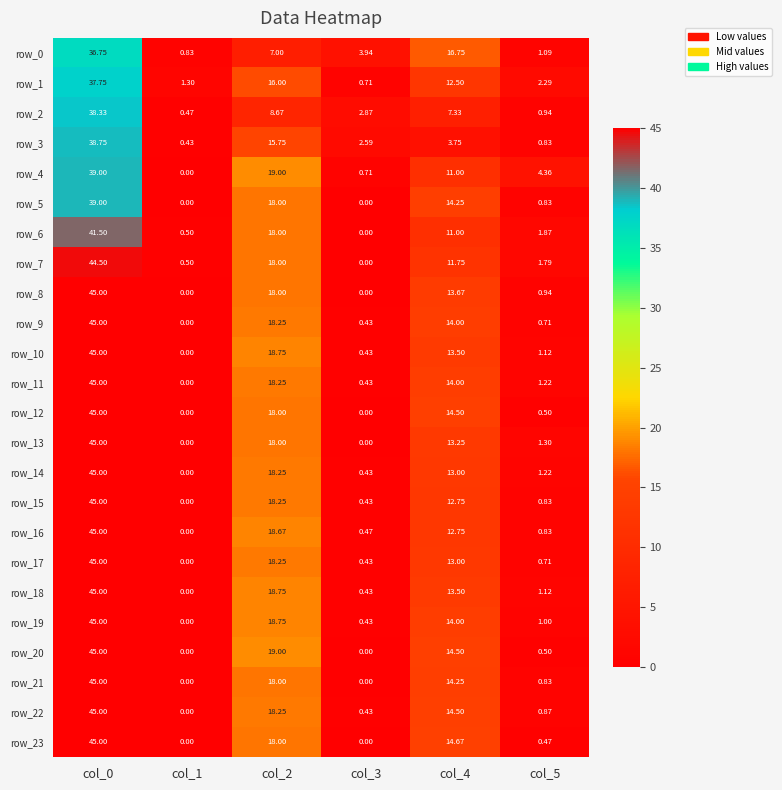

Is the value of row_19 at col_2 greater than the value of row_18 at col_5?

Yes